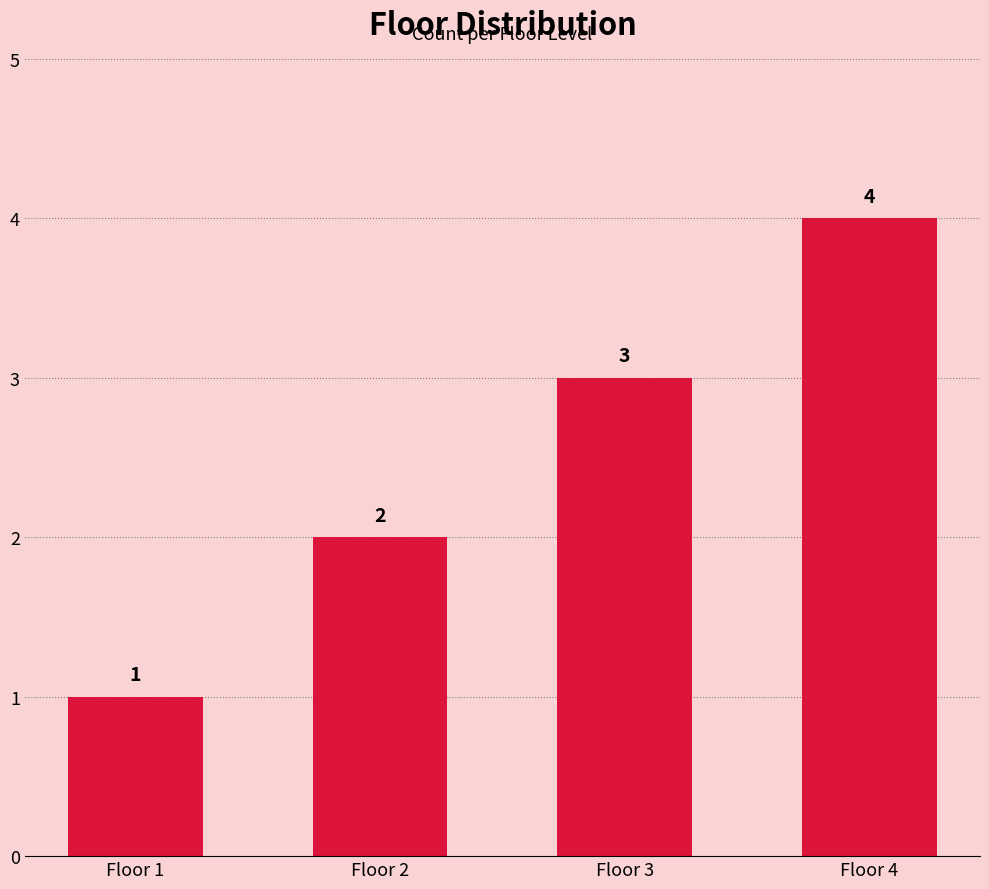

What is the ratio of the value at Floor 3 to the value at Floor 1?

3.0